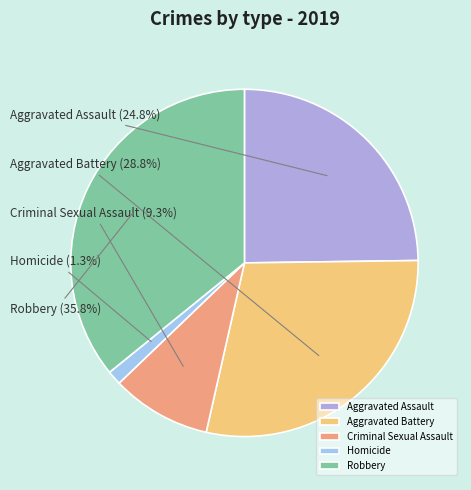

What percentage is the Robbery slice, to the nearest percent?

36%